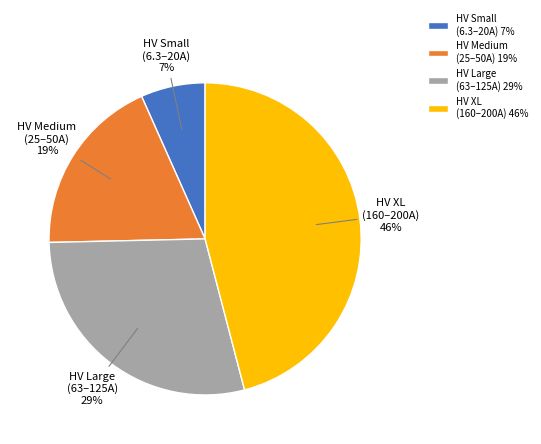

How many slices are in this pie chart?

4